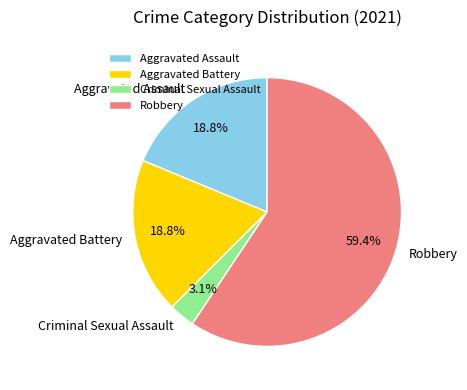

Which slice is the largest?

Robbery